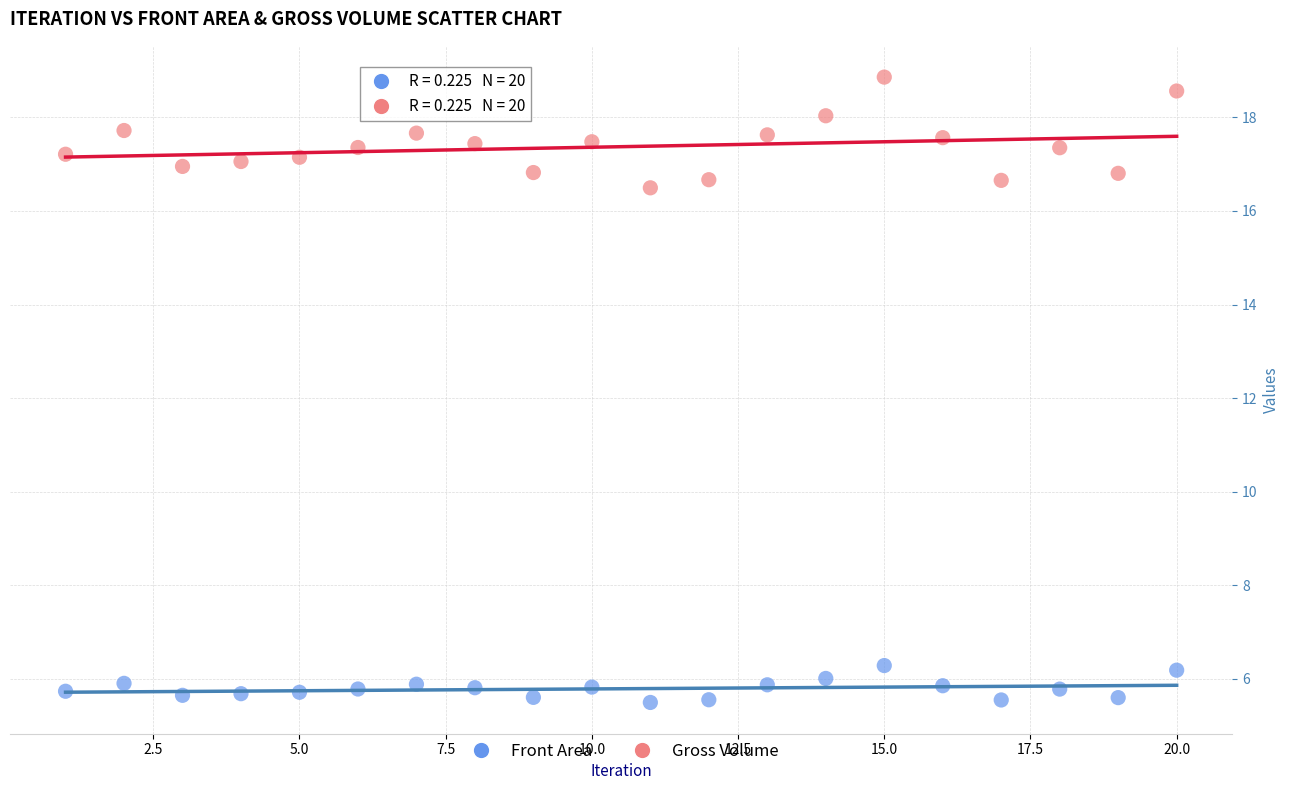

Across all series, what Y value is closest to 12?

16.5